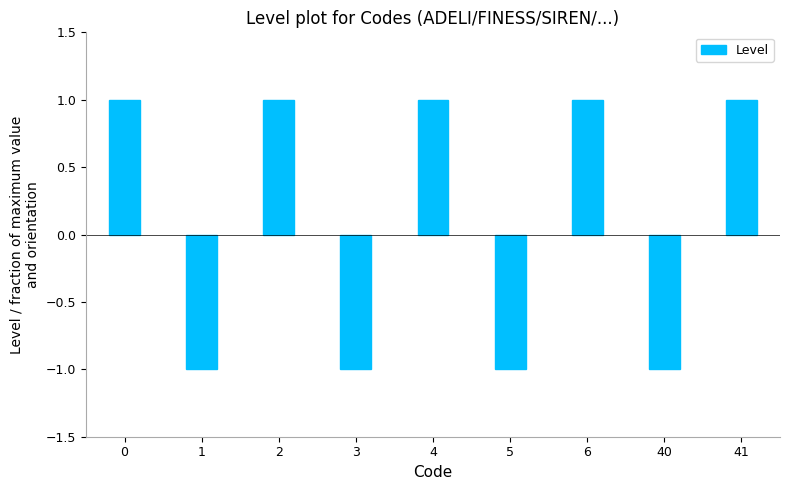

What value does the data have at 1?

-1